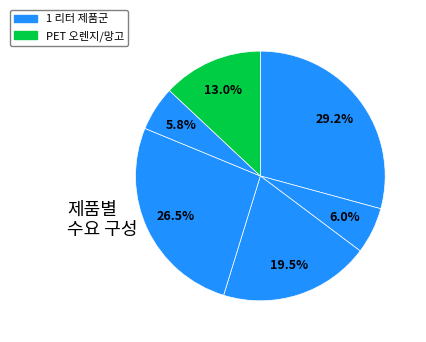

Count the number of slices in the pie.

6